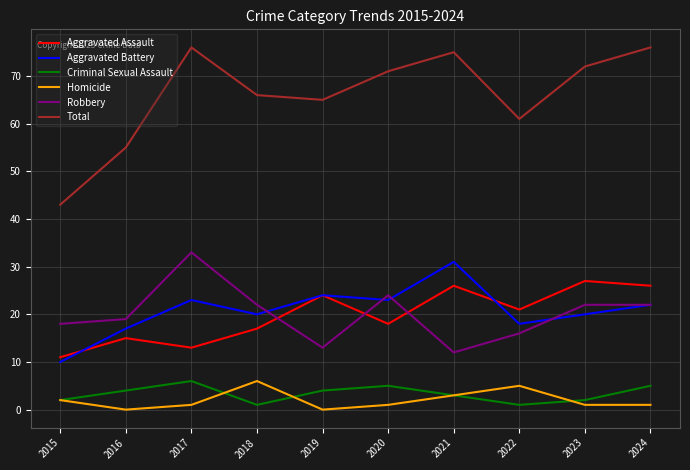

What is the approximate value of Aggravated Battery at 2019?

24